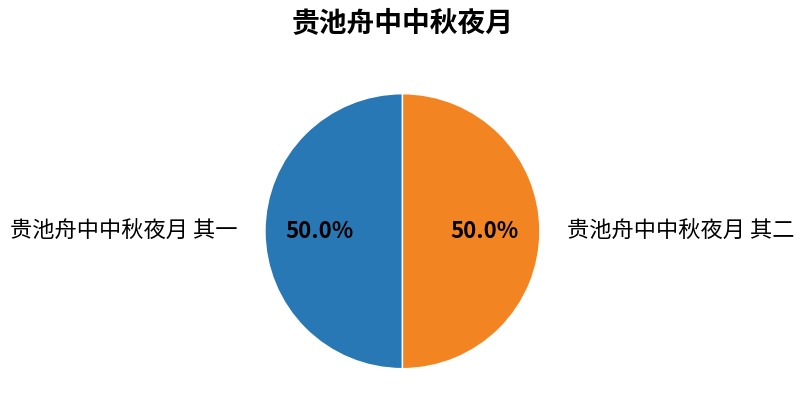

What percentage is the 贵池舟中中秋夜月 其一 slice, to the nearest percent?

50%